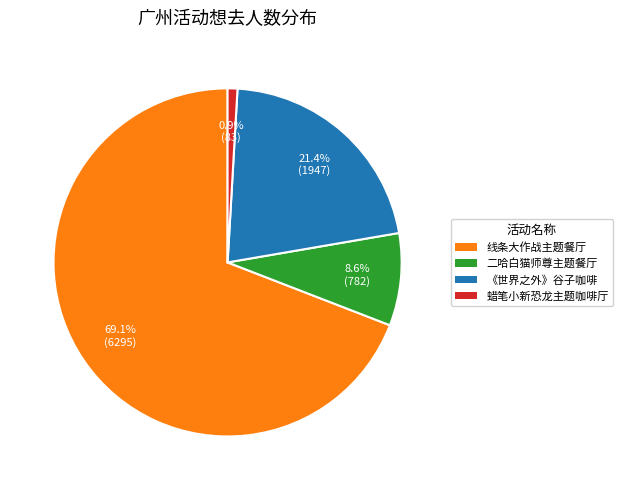

Does any single category account for the majority?

Yes